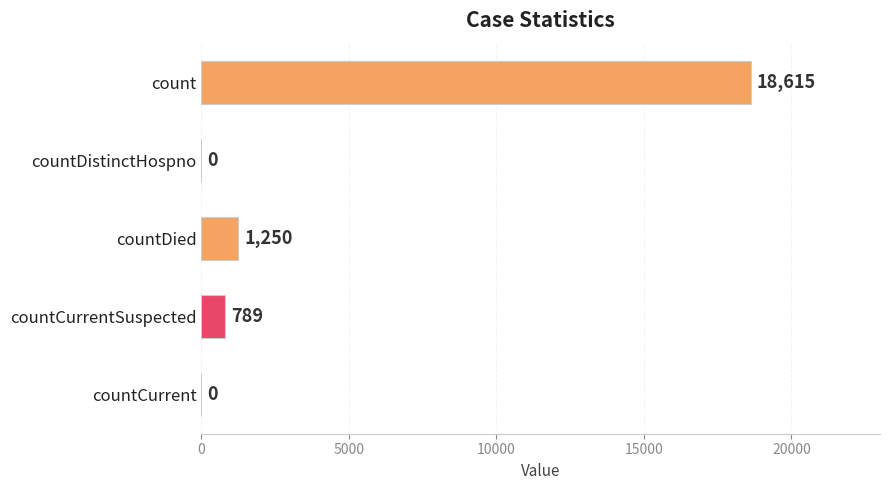

At which label is the value closest to 9307?

countDied